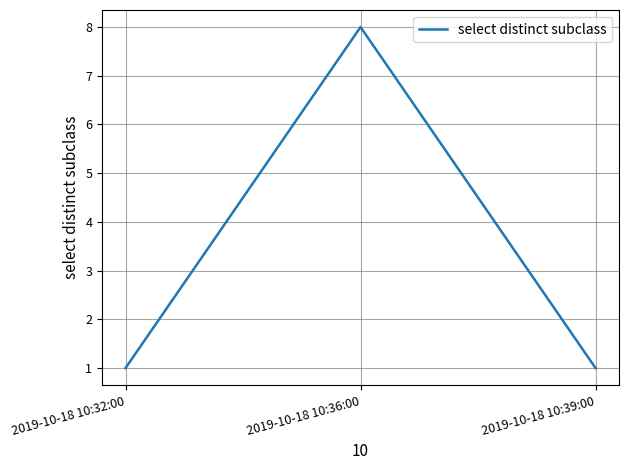

Is it true that the value at 2019-10-18 10:39:00 is 1?

True